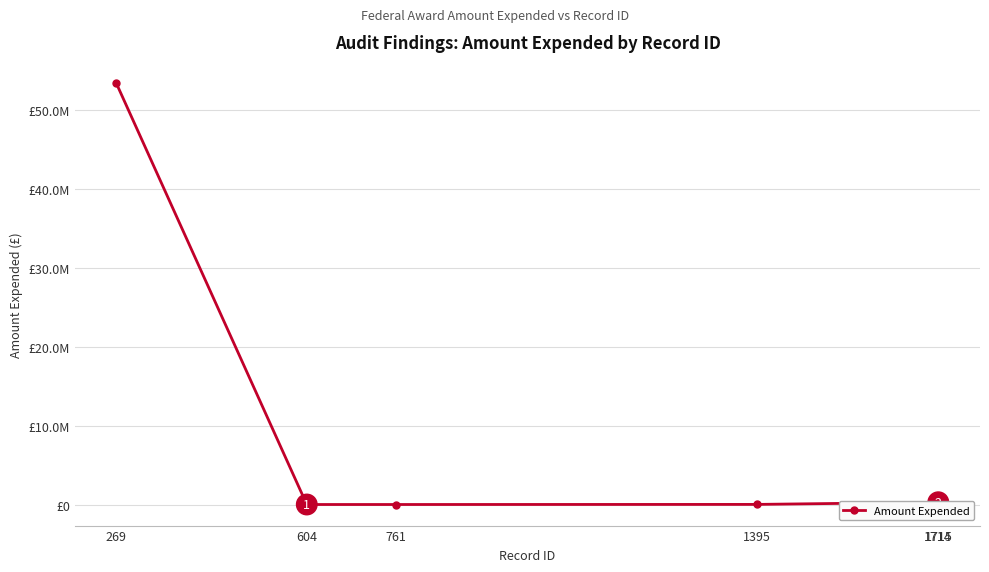

Is it true that the value at 1714 is 180907?

False